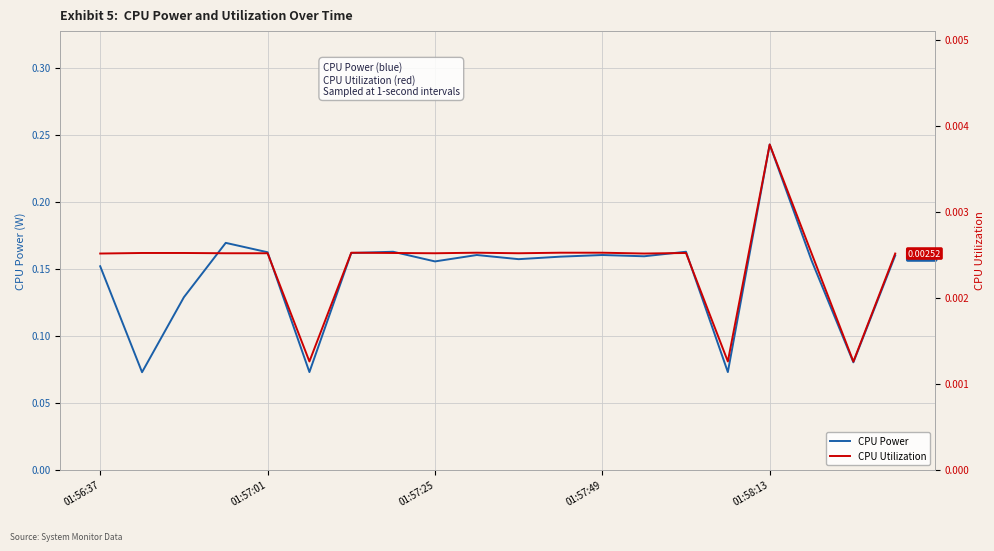

Which series has the largest range (max minus min)?

CPU Power